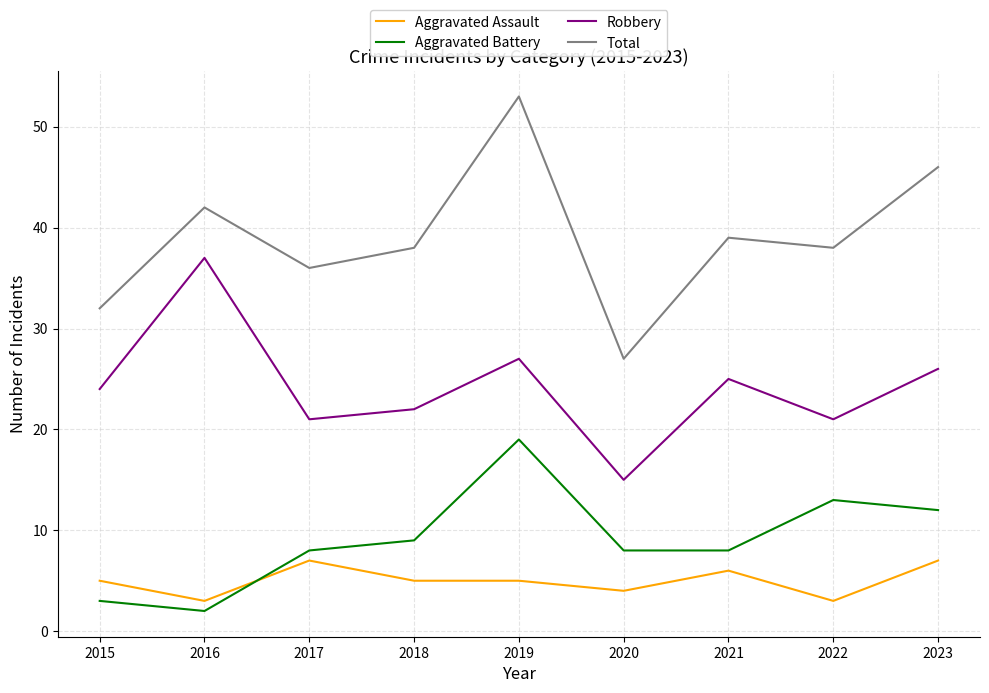

Which label corresponds to the largest value in the chart?

2019